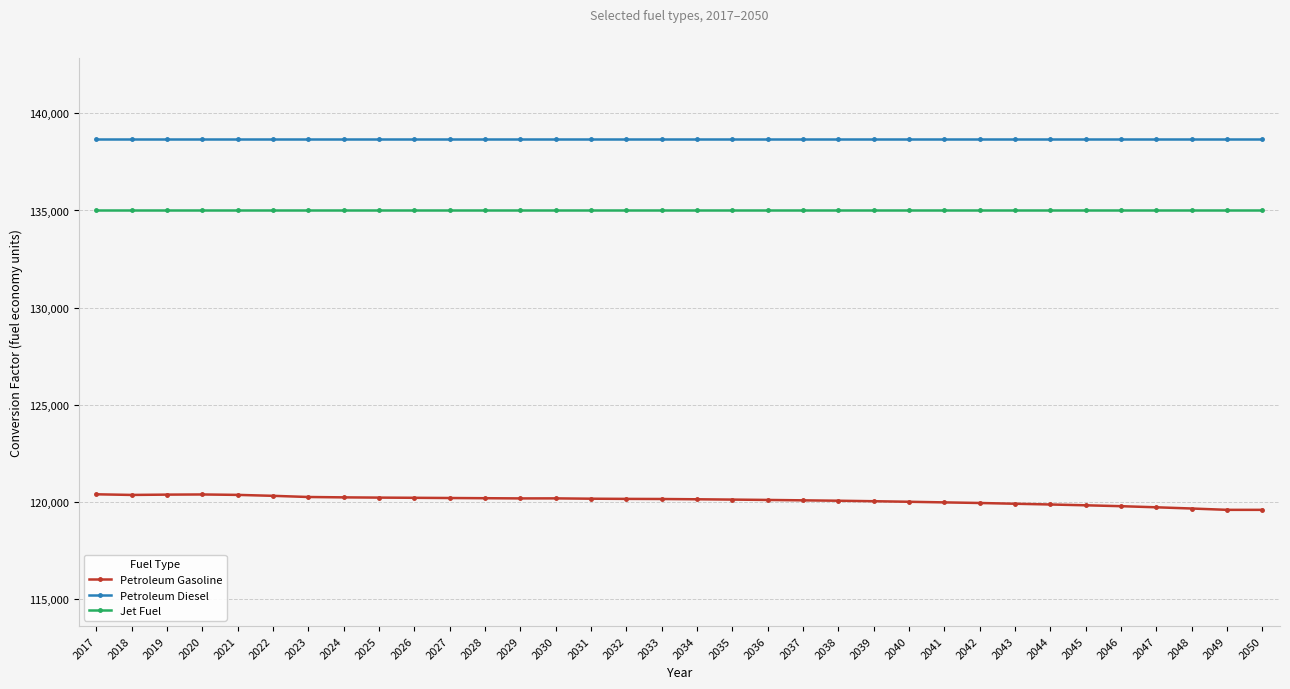

True or false: Petroleum Diesel and Jet Fuel intersect in this chart.

False